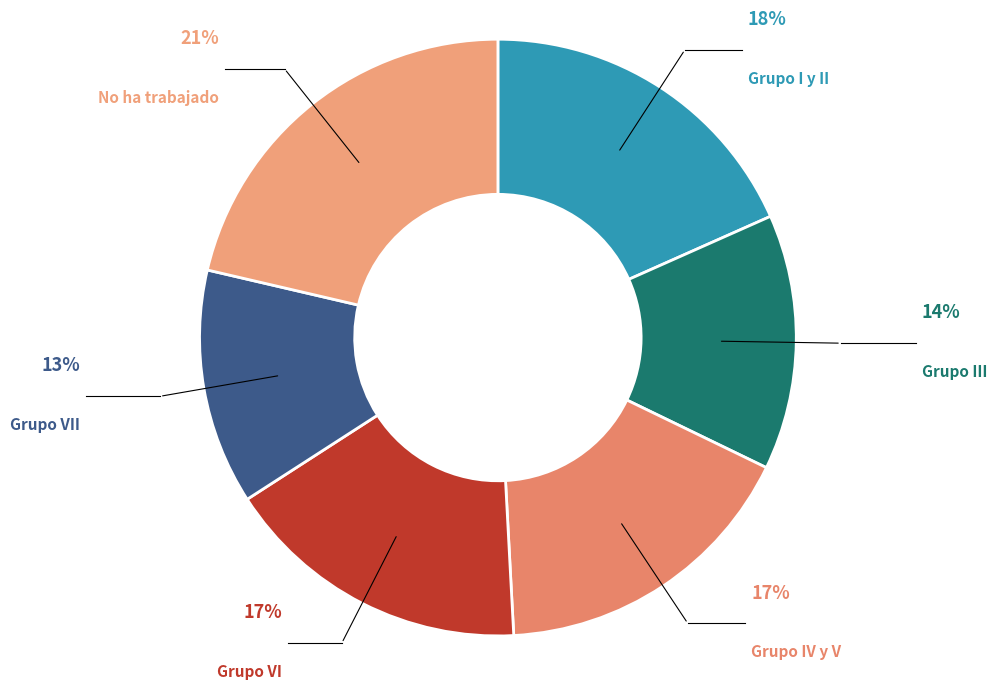

To the nearest percent, what portion does Grupo VII represent?

13%